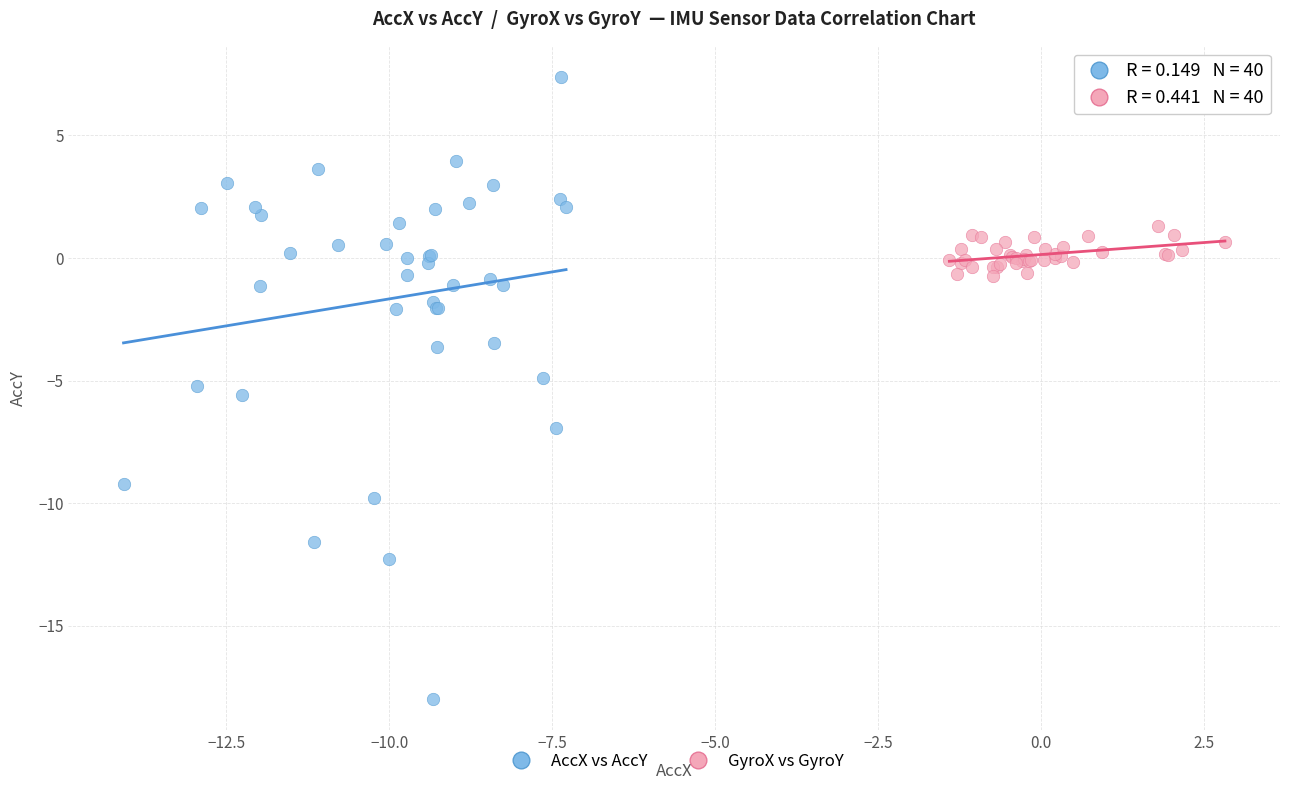

Which series contains the highest Y value?

AccX vs AccY